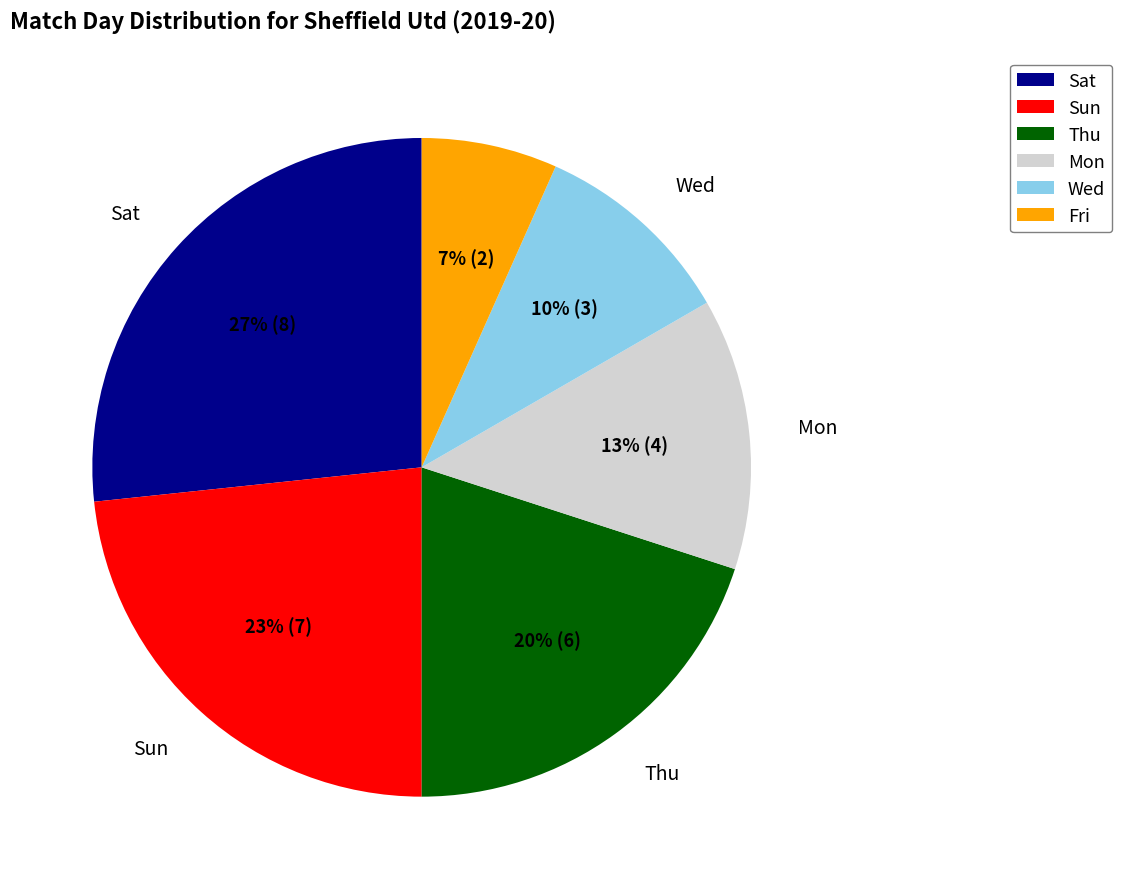

Do Fri and Sat together represent more than half of the pie?

No